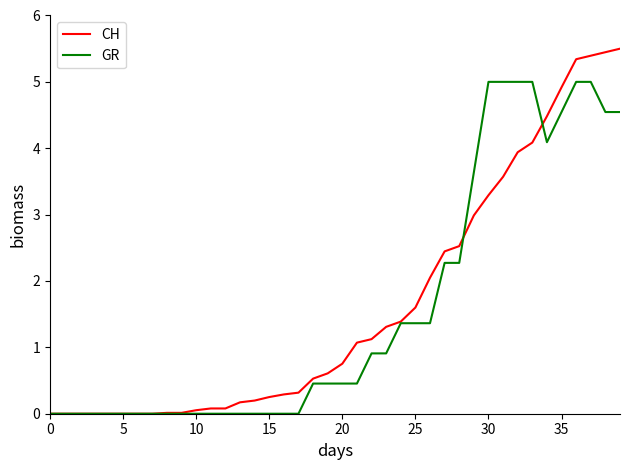

List the series in order of their peak value, lowest first.

GR, CH